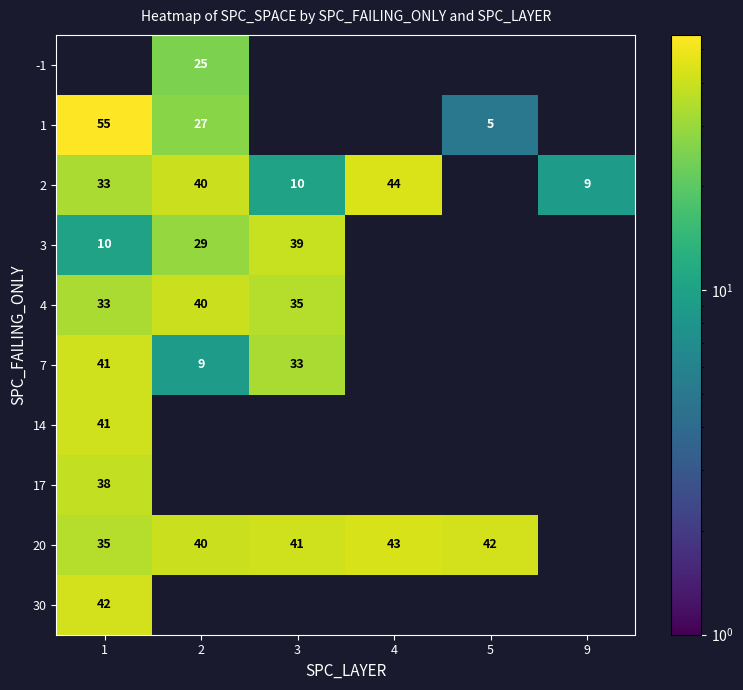

Which category has the highest value across all series?

1